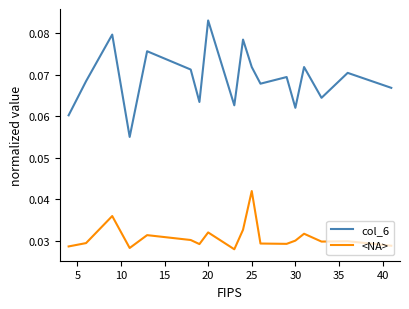

Rank the series by their average value, from highest to lowest.

col_6, <NA>